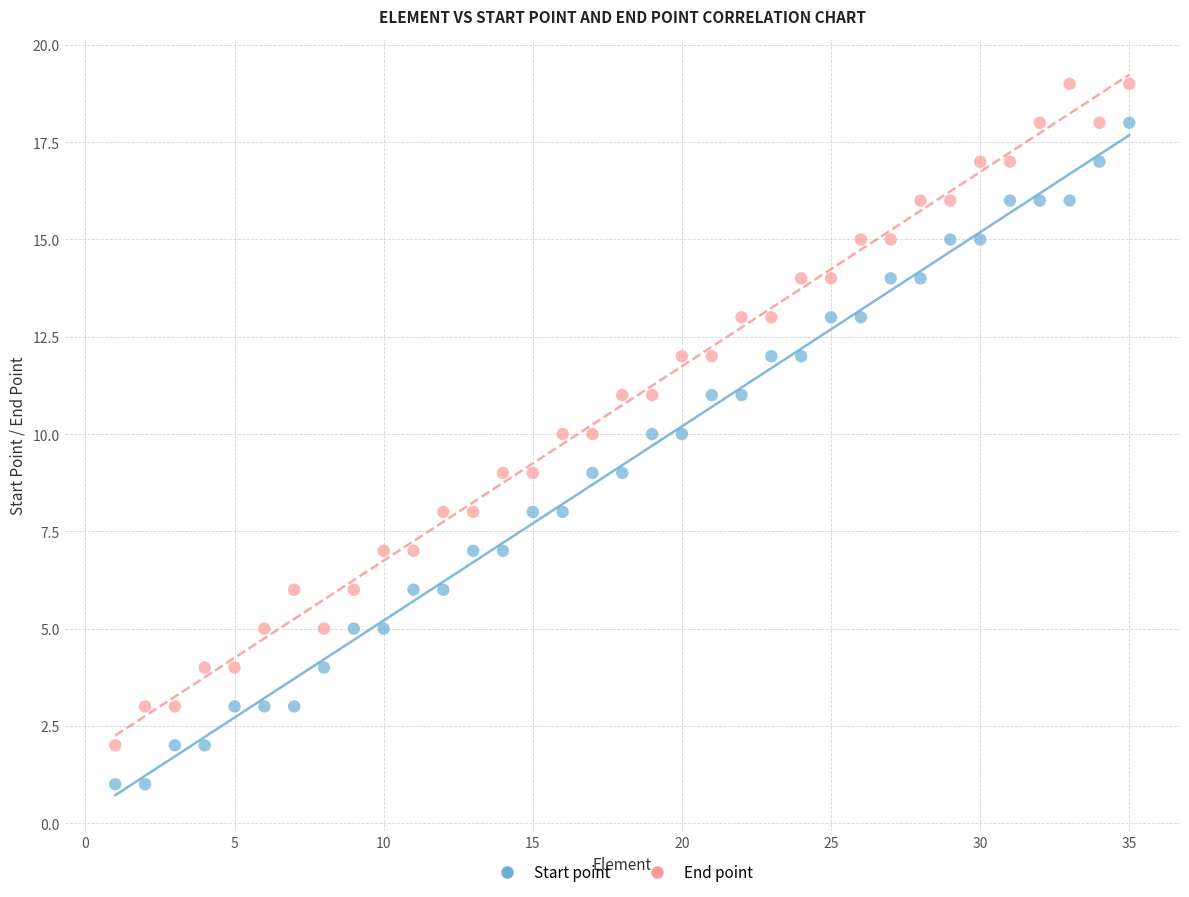

What is the X range (max minus min) for the scatter plot?

34